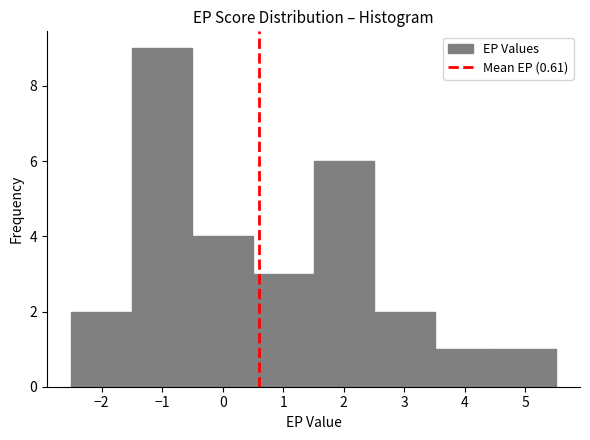

Reading left to right, list every bar in this chart as the range it spans on the x-axis followed by its height. The values are not printed on the chart, so give them approximately, as read against the axis.

-2.5 to -1.5: 2
-1.5 to -0.5: 9
-0.5 to 0.5: 4
0.5 to 1.5: 3
1.5 to 2.5: 6
2.5 to 3.5: 2
3.5 to 4.5: 1
4.5 to 5.5: 1